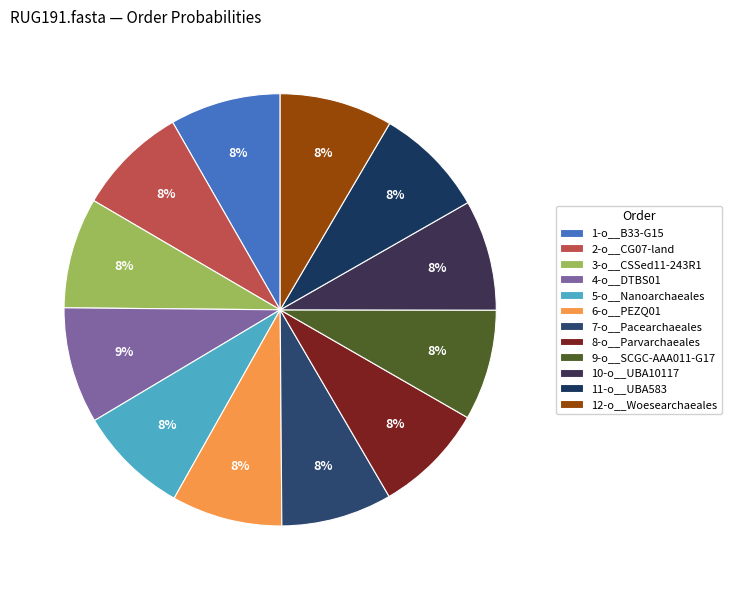

To the nearest percent, what portion does 11-o__UBA583 represent?

8%